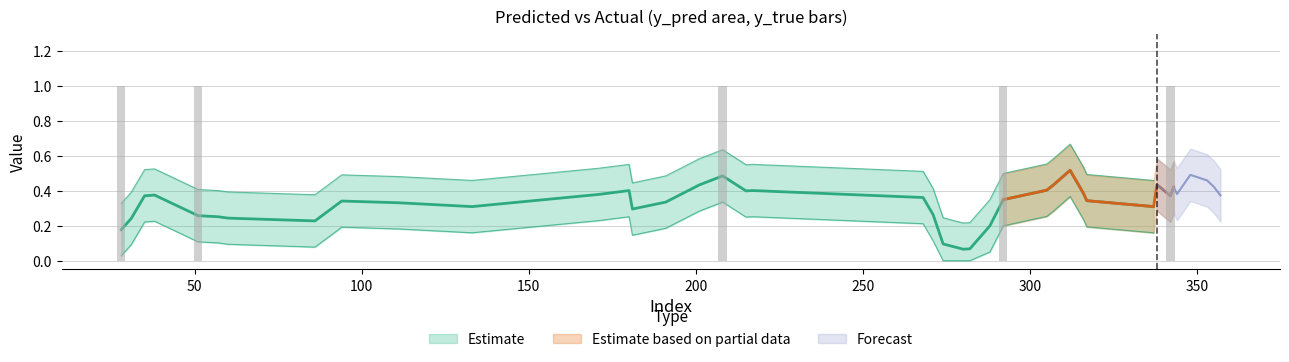

List the labels in order of value, smallest first.

31, 35, 38, 57, 60, 86, 94, 111, 133, 171, 180, 181, 191, 201, 215, 217, 268, 271, 274, 280, 282, 288, 305, 307, 312, 316, 317, 337, 338, 343, 344, 348, 353, 355, 357, 28, 51, 208, 292, 342